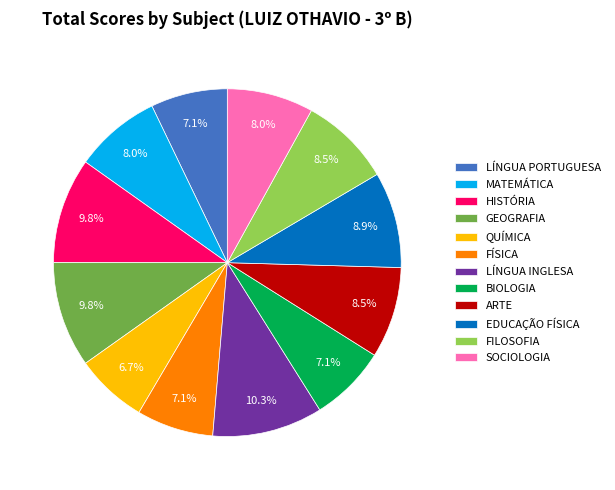

What is the total percentage of QUÍMICA and GEOGRAFIA?

16.5%